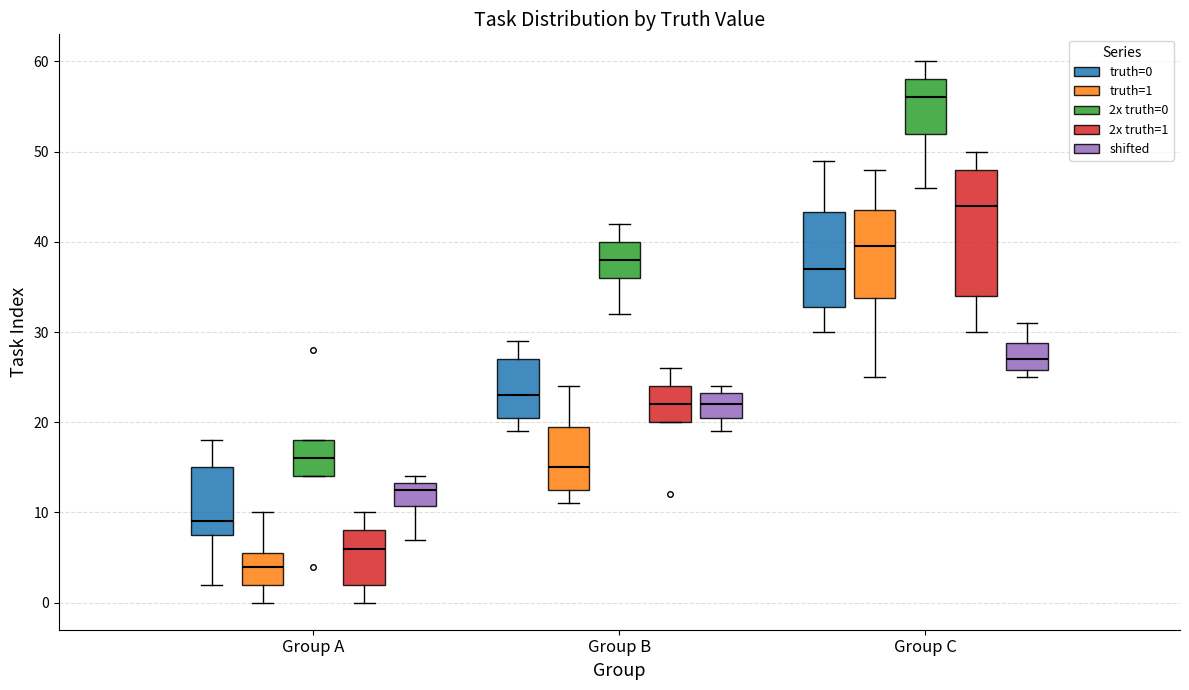

Which box is the tallest, from its lower edge to its upper edge?

Group C (2x truth=1)